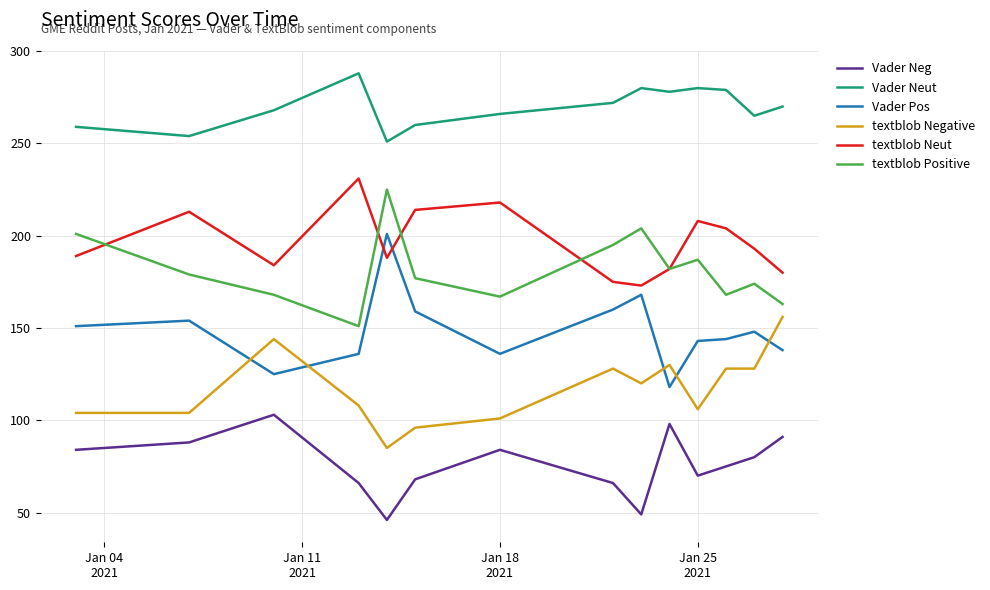

True or false: Vader Pos and Vader Neg intersect in this chart.

False